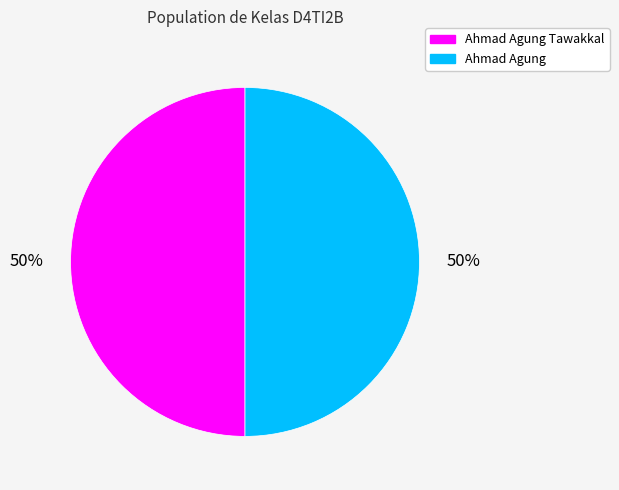

To the nearest percent, what is the combined percentage of Ahmad Agung and Ahmad Agung Tawakkal?

100%